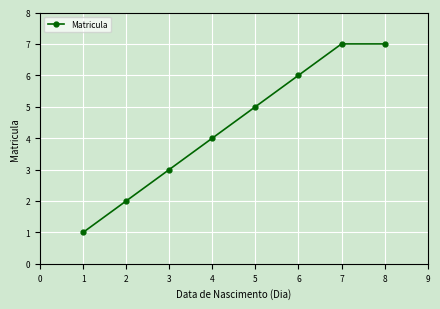

True or false: the data has more than 2 interior local peaks.

False